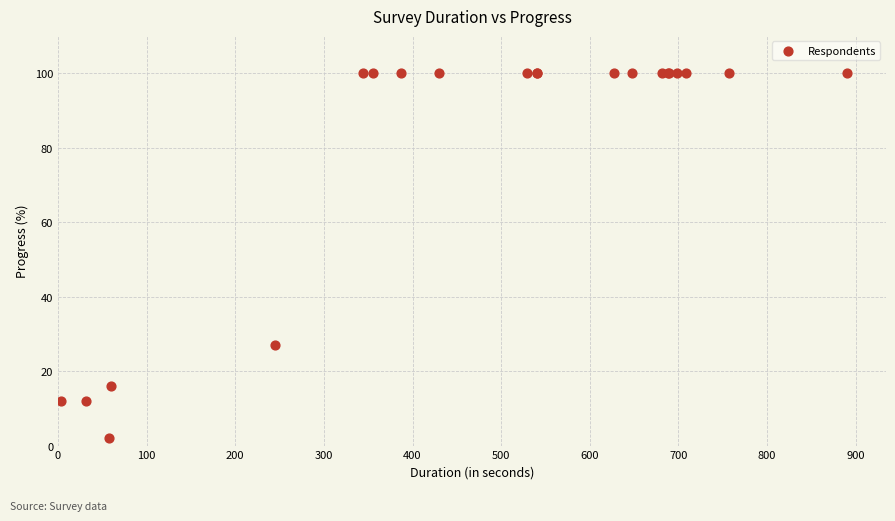

What Y value in the scatter plot is closest to 51?

27